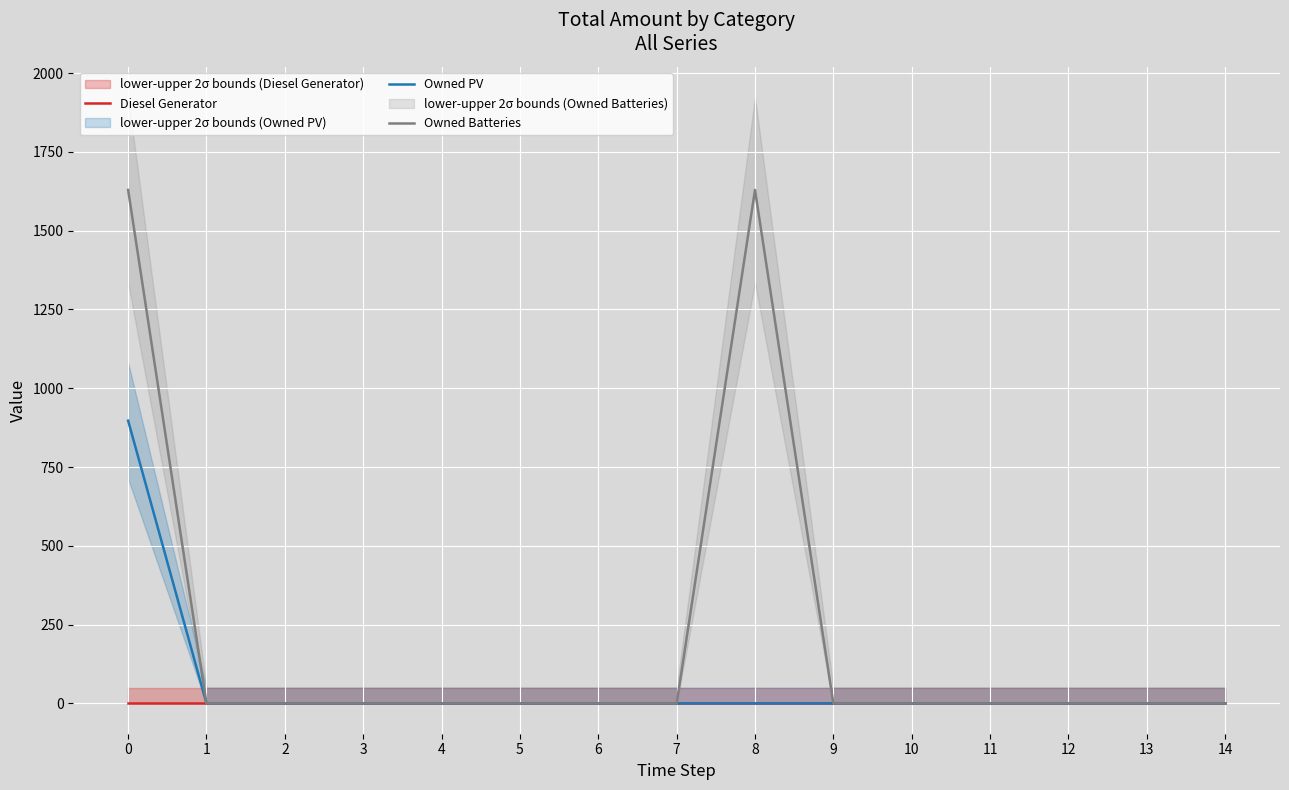

Rank the series at 13 from lowest to highest value.

Diesel Generator, Owned PV, Owned Batteries